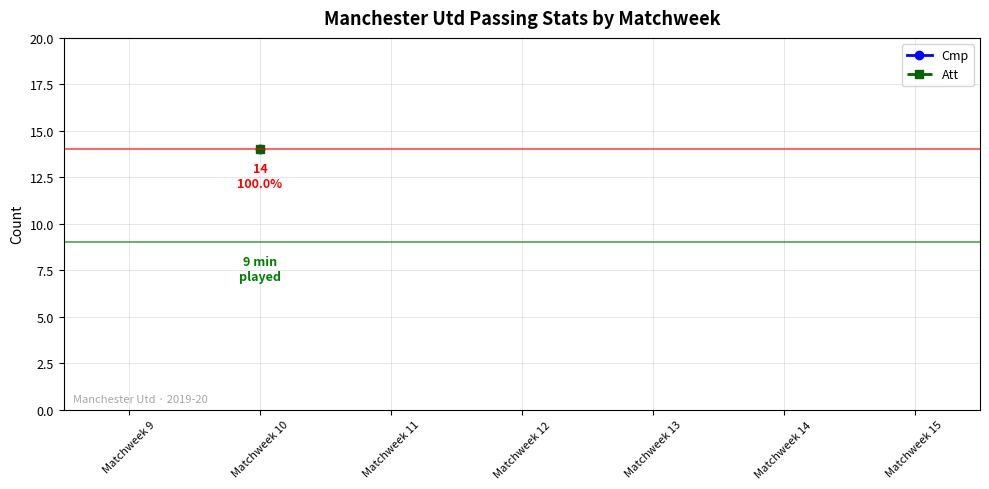

Which category has the lowest value in the Att series?

Matchweek 9